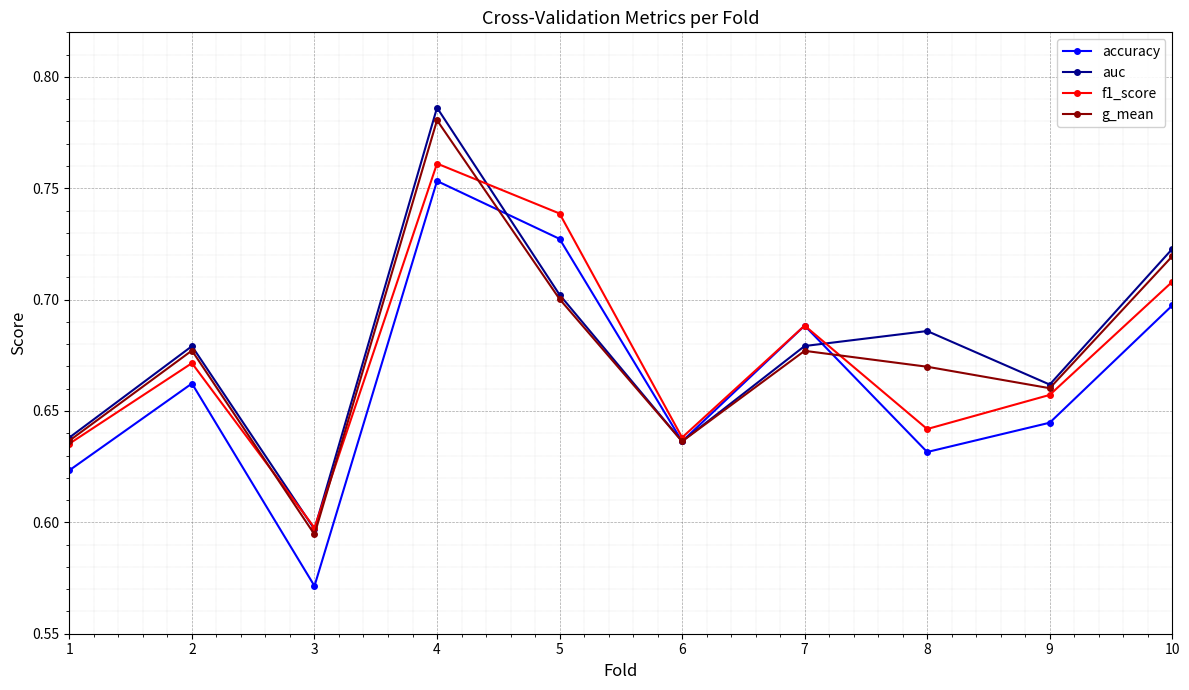

How many g_mean values are between 0 and 1?

10